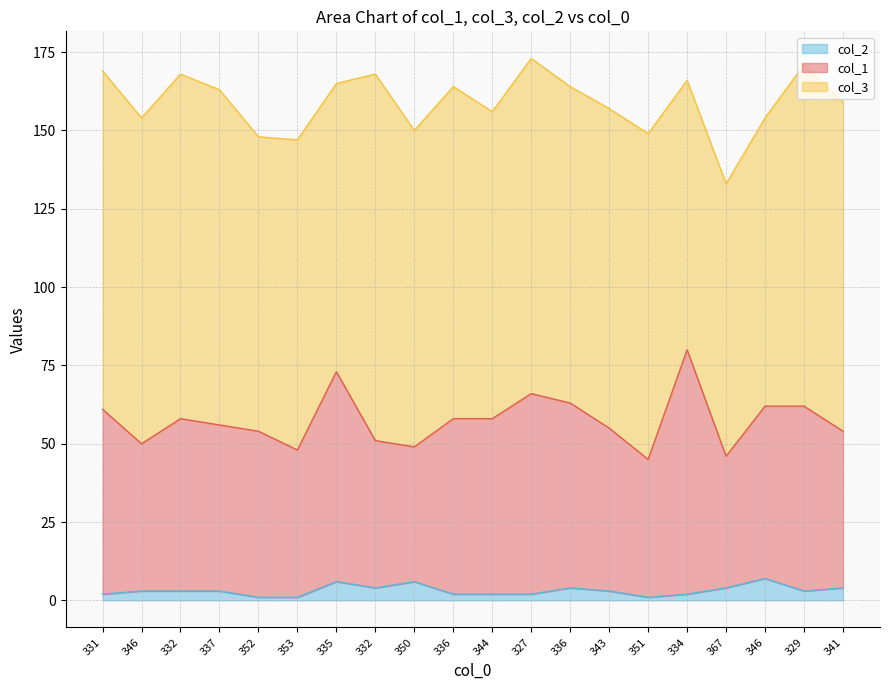

Is the value of col_1 at 343 greater than the value of col_2 at 336?

Yes